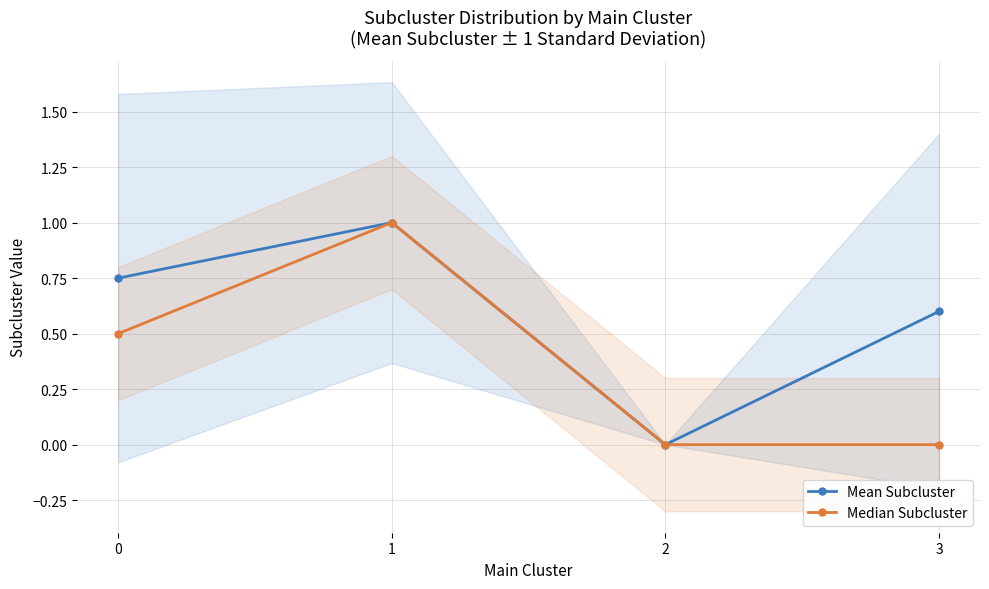

What is the difference between the maximum and minimum values in the Mean Subcluster series?

1.0